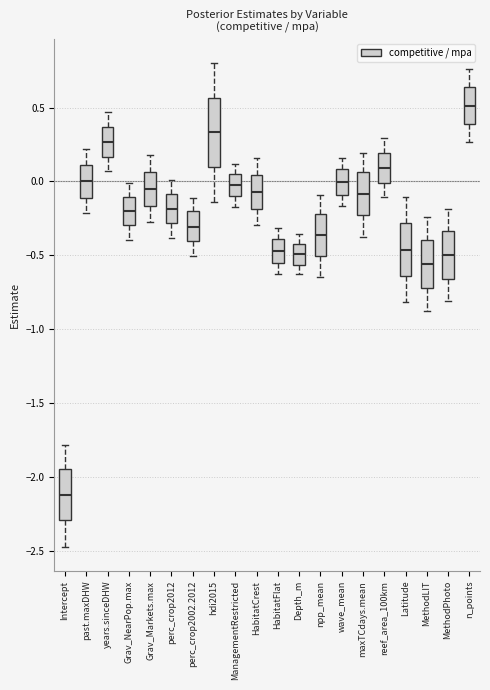

Reading left to right, read every box against the y-axis: the position of its median line, the range the box covers, and the ends of its whiskers. The values are not printed on the chart, so give them approximately, as read against the axis.

Intercept: median -2.10, box -2.30 to -1.95, whiskers -2.45 to -1.80
past.maxDHW: median 0.00, box -0.10 to 0.10, whiskers -0.20 to 0.20
years.sinceDHW: median 0.25, box 0.15 to 0.35, whiskers 0.05 to 0.45
Grav_NearPop.max: median -0.20, box -0.30 to -0.10, whiskers -0.40 to 0.00
Grav_Markets.max: median -0.05, box -0.15 to 0.05, whiskers -0.30 to 0.20
perc_crop2012: median -0.20, box -0.30 to -0.10, whiskers -0.40 to 0.00
perc_crop2002.2012: median -0.30, box -0.40 to -0.20, whiskers -0.50 to -0.10
hdi2015: median 0.35, box 0.10 to 0.55, whiskers -0.15 to 0.80
ManagementRestricted: median 0.00, box -0.10 to 0.05, whiskers -0.15 to 0.10
HabitatCrest: median -0.05, box -0.20 to 0.05, whiskers -0.30 to 0.15
HabitatFlat: median -0.45, box -0.55 to -0.40, whiskers -0.65 to -0.30
Depth_m: median -0.50, box -0.55 to -0.45, whiskers -0.65 to -0.35
npp_mean: median -0.35, box -0.50 to -0.20, whiskers -0.65 to -0.10
wave_mean: median 0.00, box -0.10 to 0.10, whiskers -0.15 to 0.15
maxTCdays.mean: median -0.10, box -0.25 to 0.05, whiskers -0.40 to 0.20
reef_area_100km: median 0.10, box 0.00 to 0.20, whiskers -0.10 to 0.30
Latitude: median -0.45, box -0.65 to -0.30, whiskers -0.80 to -0.10
MethodLIT: median -0.55, box -0.70 to -0.40, whiskers -0.90 to -0.25
MethodPhoto: median -0.50, box -0.65 to -0.35, whiskers -0.80 to -0.20
n_points: median 0.50, box 0.40 to 0.65, whiskers 0.25 to 0.75